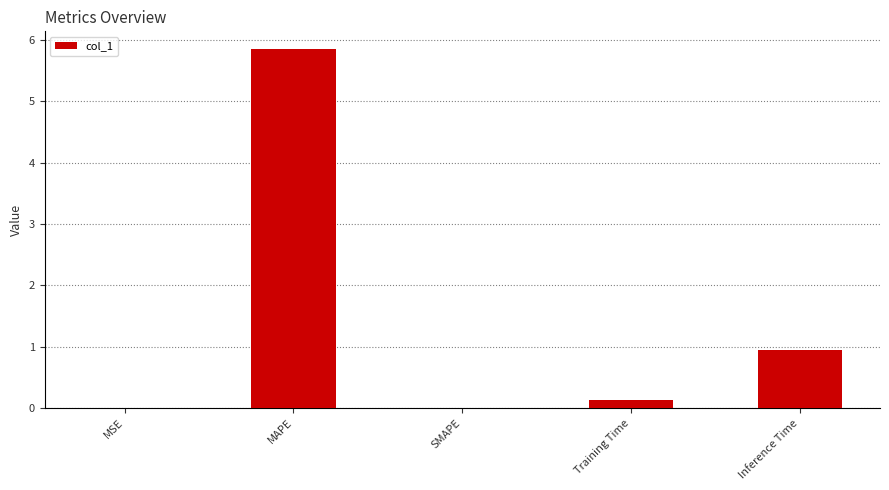

Is it true that the value at MAPE is 7.7?

False